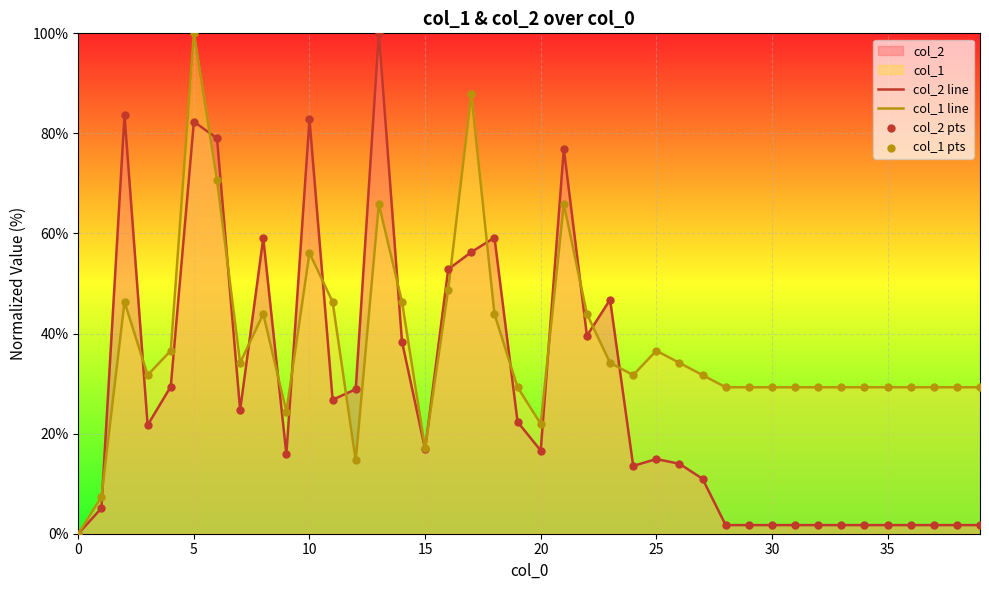

What is the highest value of the col_1 line series?

100.0